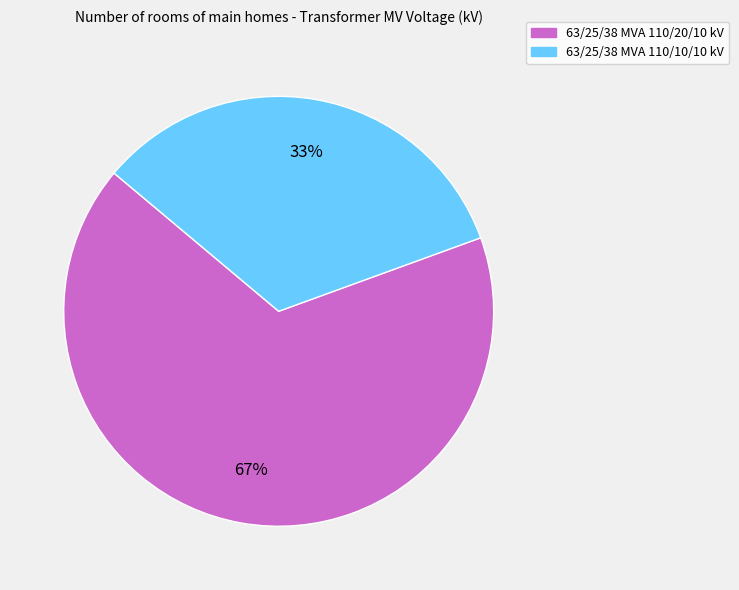

What percentage is the 63/25/38 MVA 110/10/10 kV slice, to the nearest percent?

33%